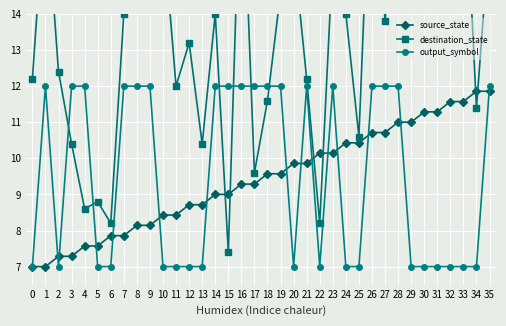

The value of output_symbol at 16 is 17.0. True or false?

False